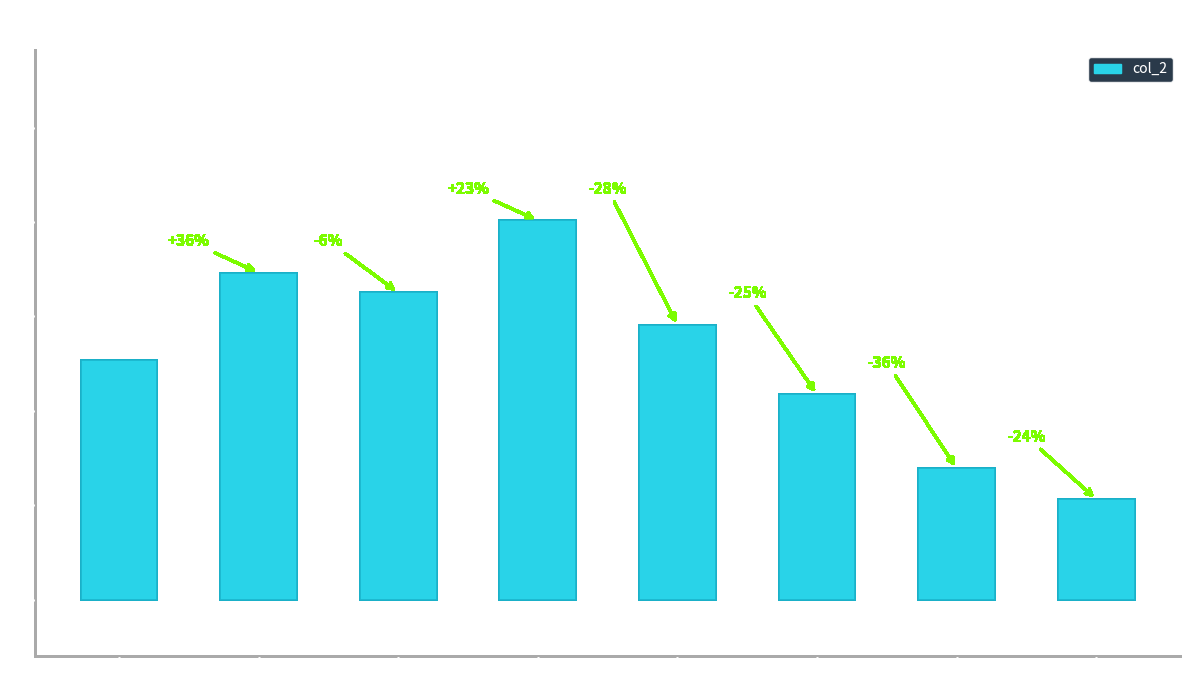

What is the smallest value displayed?

3.2